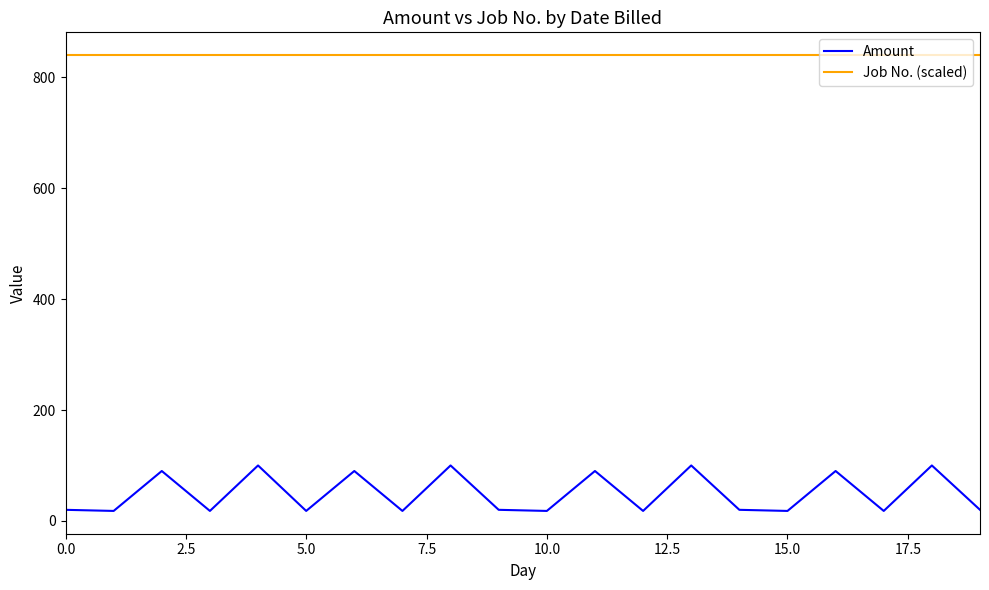

What is the maximum value for Amount?

100.0